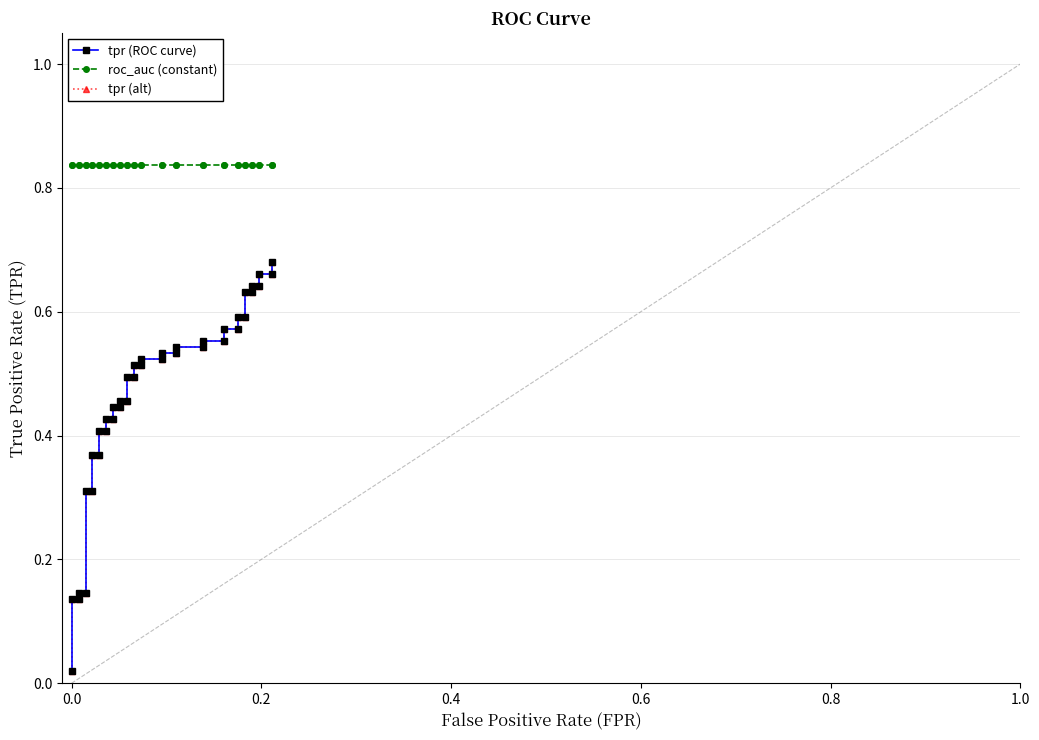

True or false: tpr (alt) and roc_auc (constant) cross at least once.

False